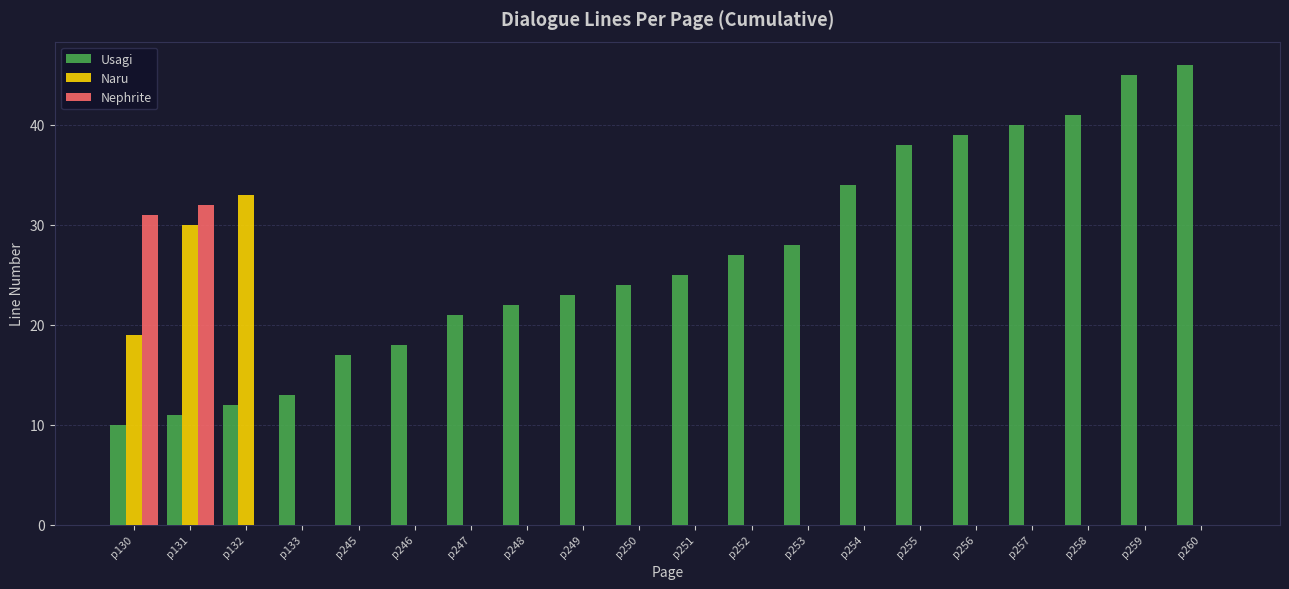

What is the maximum value for Nephrite?

32